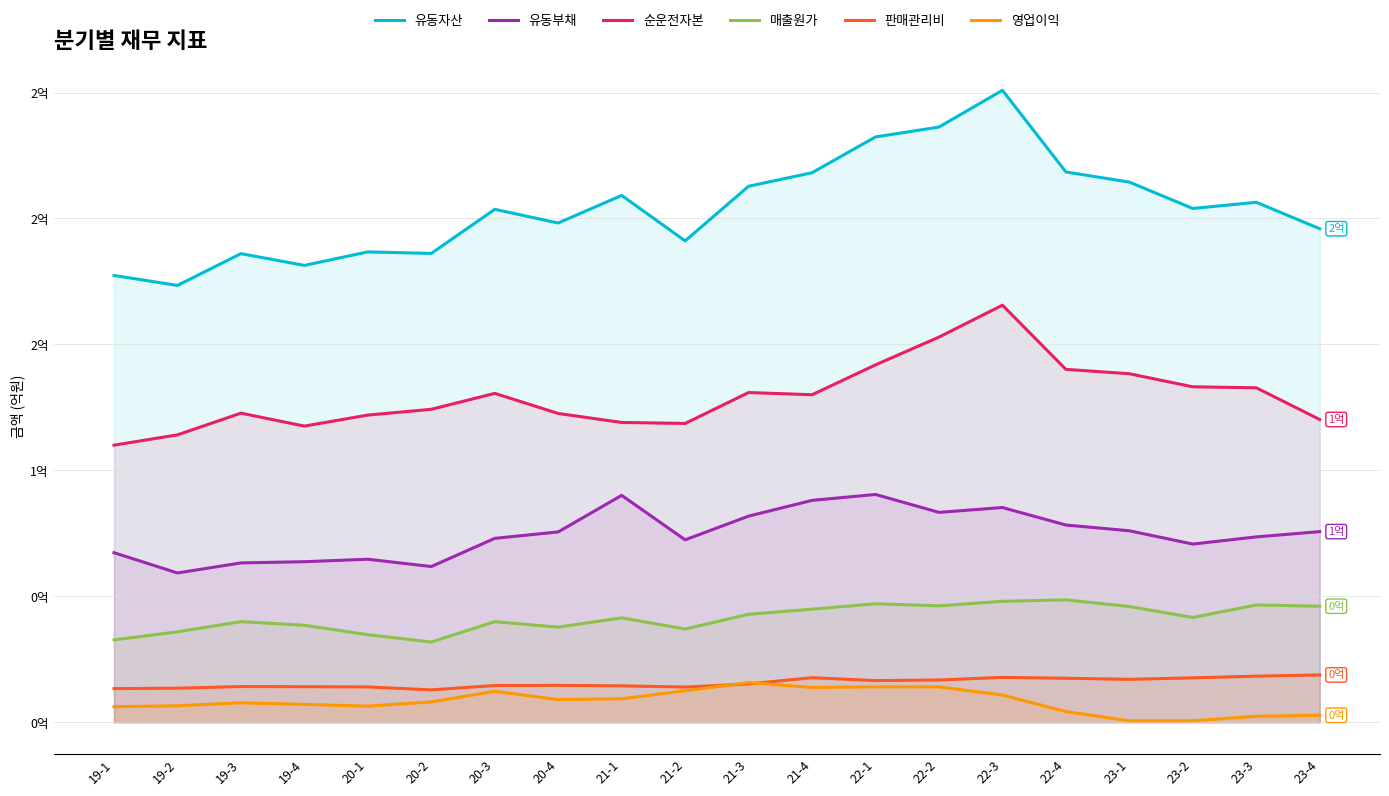

How many data points in 유동자산 are above 203975373?

9